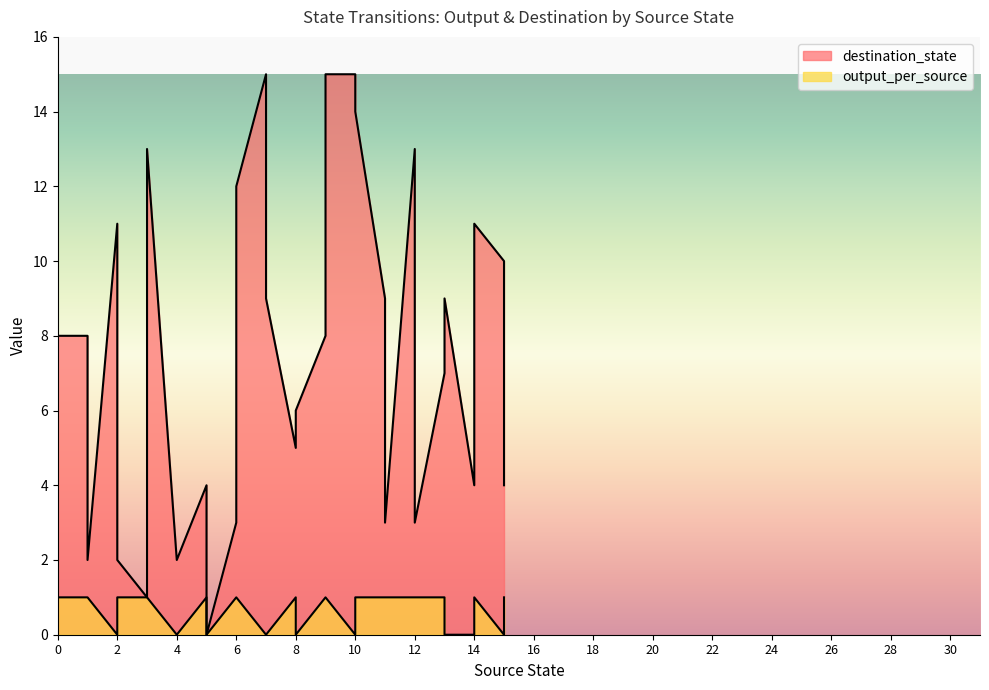

The destination_state series shows 13 at 12. True or false?

True